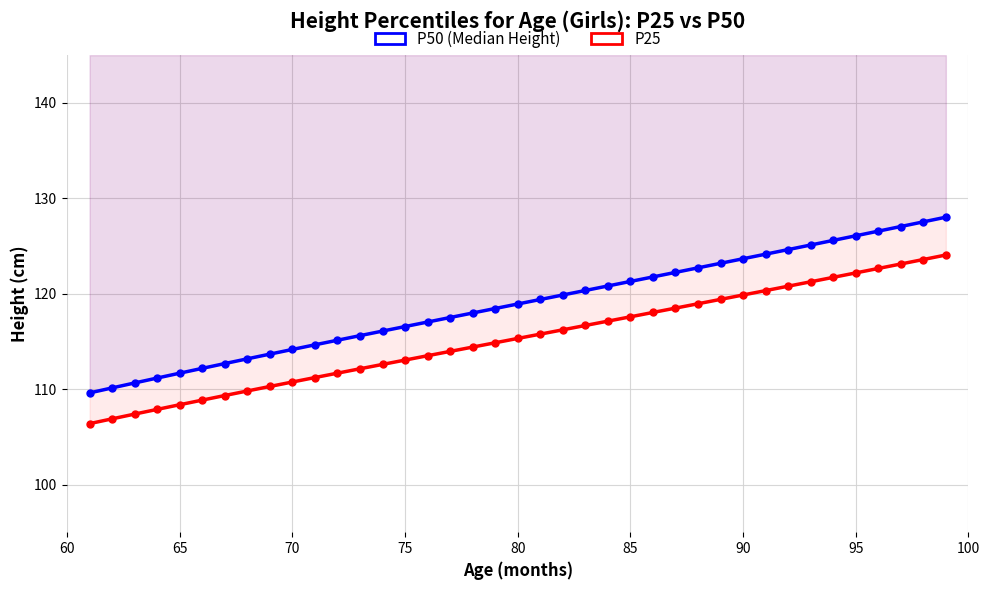

Reading right to left, list all the values displayed in this chart.

P50 (Median Height): 128.0	127.5	127.0	126.6	126.1	125.6	125.1	124.6	124.1	123.7	123.2	122.7	122.2	121.8	121.3	120.8	120.3	119.9	119.4	118.9	118.4	118.0	117.5	117.0	116.6	116.1	115.6	115.1	114.6	114.2	113.7	113.2	112.7	112.2	111.7	111.2	110.6	110.1	109.6
P25: 124.1	123.6	123.1	122.6	122.2	121.7	121.2	120.8	120.3	119.9	119.4	118.9	118.5	118.0	117.6	117.1	116.7	116.2	115.8	115.3	114.9	114.4	114.0	113.5	113.0	112.6	112.1	111.7	111.2	110.7	110.3	109.8	109.3	108.8	108.4	107.9	107.4	106.9	106.4